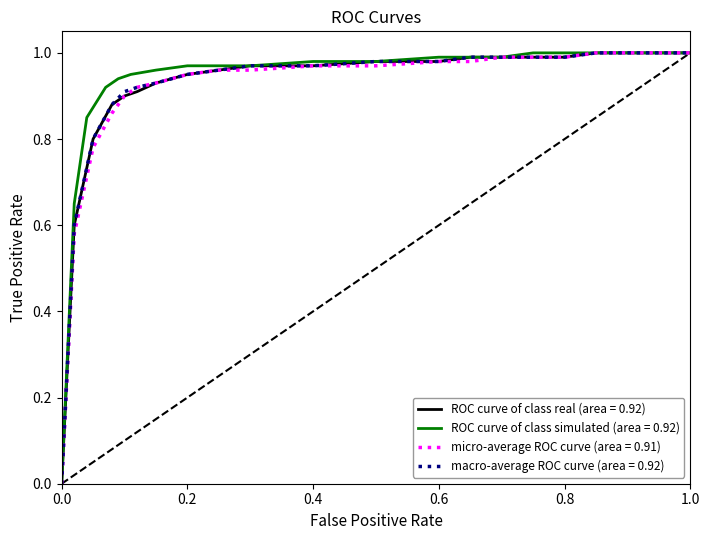

True or false: ROC curve of class simulated (area = 0.92) and diagonal cross at least once.

False